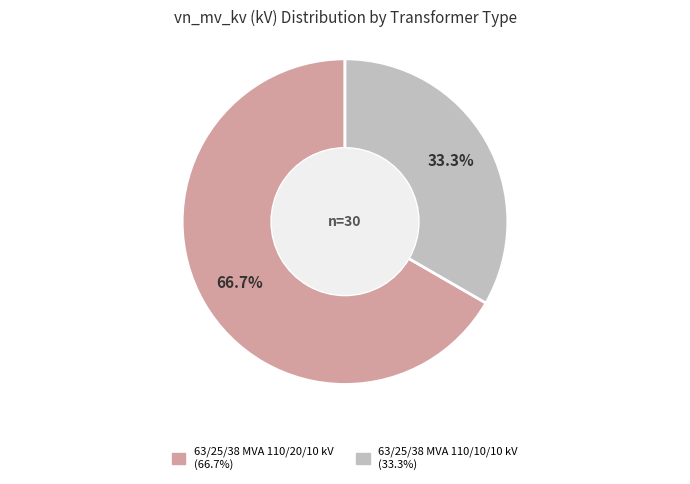

What percentage is the 63/25/38 MVA 110/20/10 kV slice, to the nearest percent?

67%